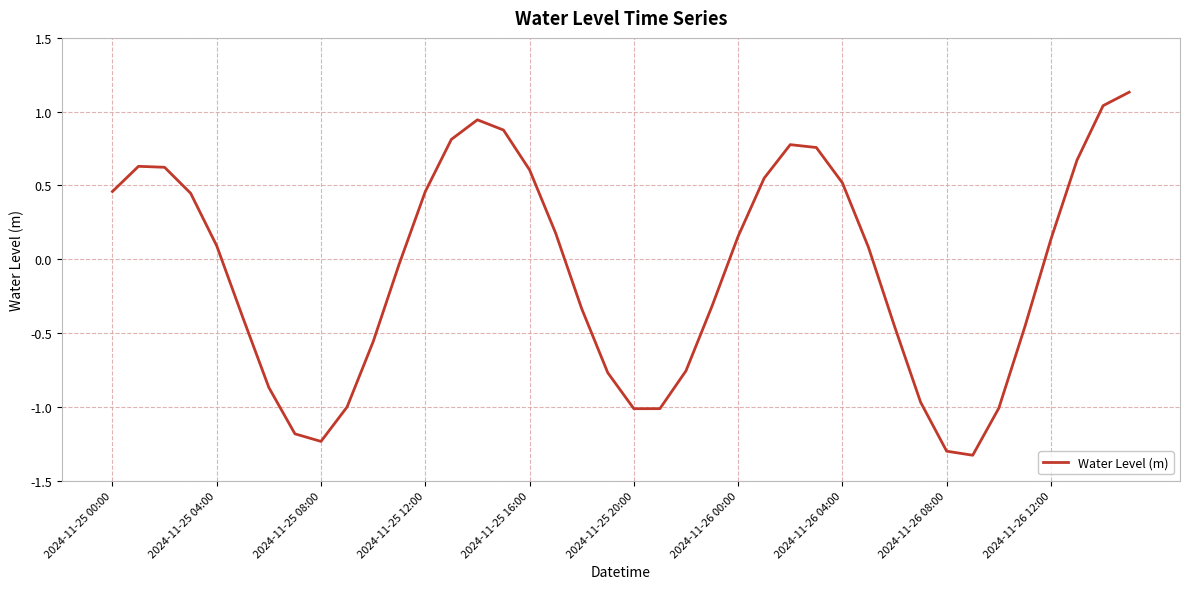

What is the smallest value displayed?

-1.3